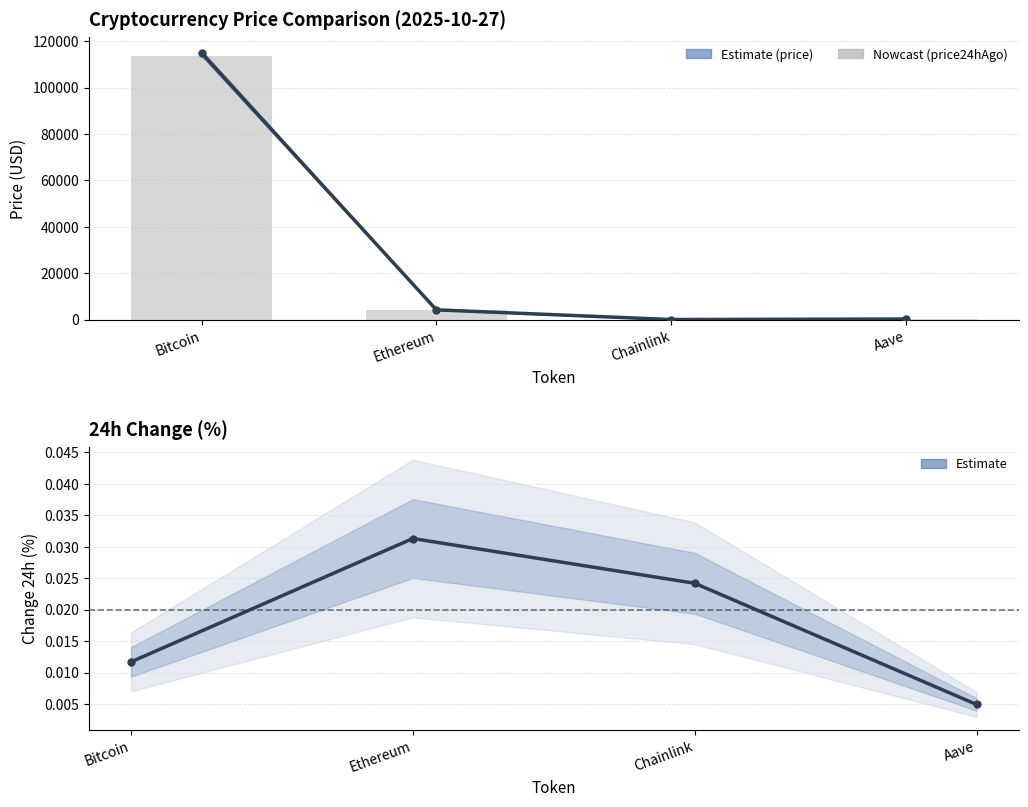

What is the sum of all price values?

119430.2